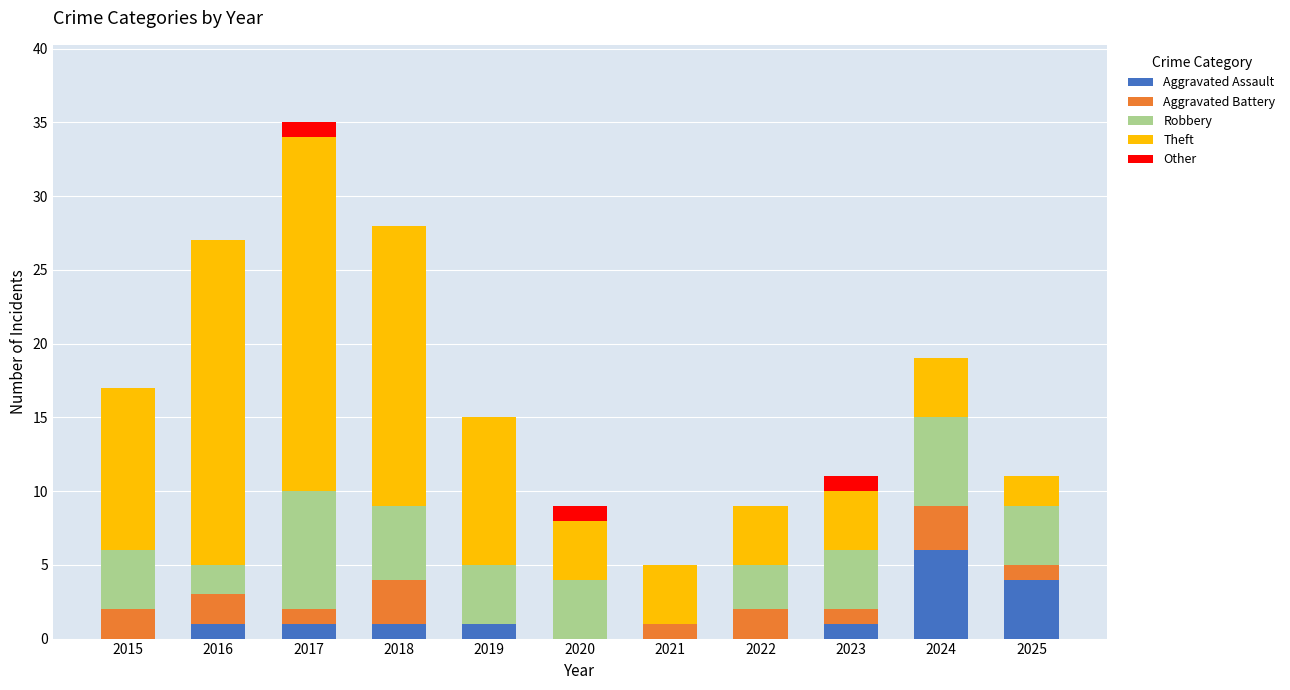

Count the number of data series in this chart.

5